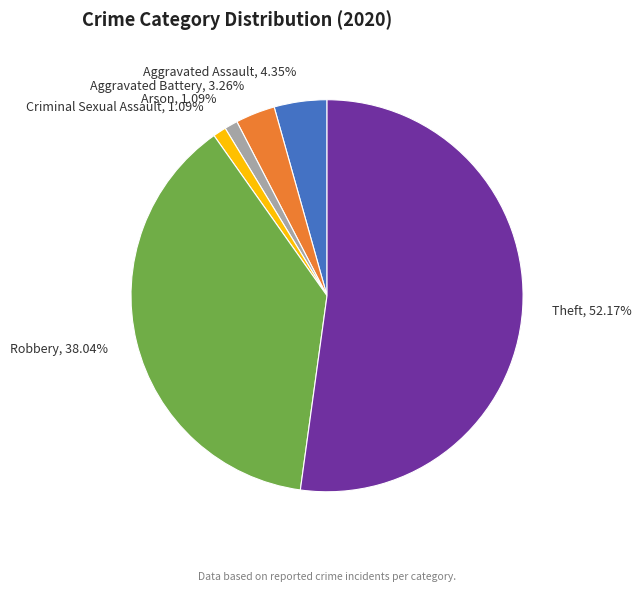

Between Aggravated Battery, 3.26% and Theft, 52.17%, which is larger?

Theft, 52.17%